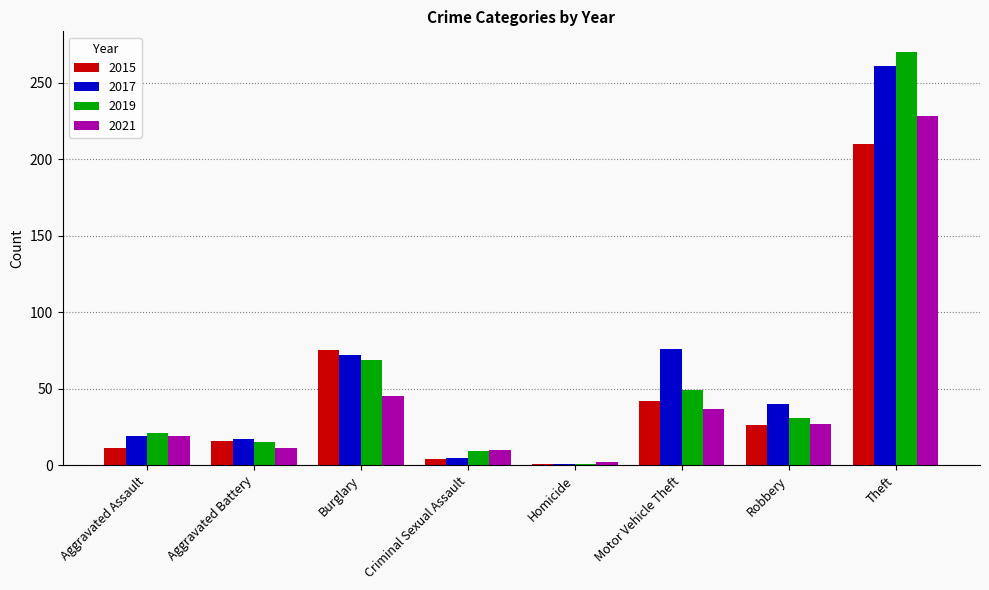

Which series has the largest range (max minus min)?

2019